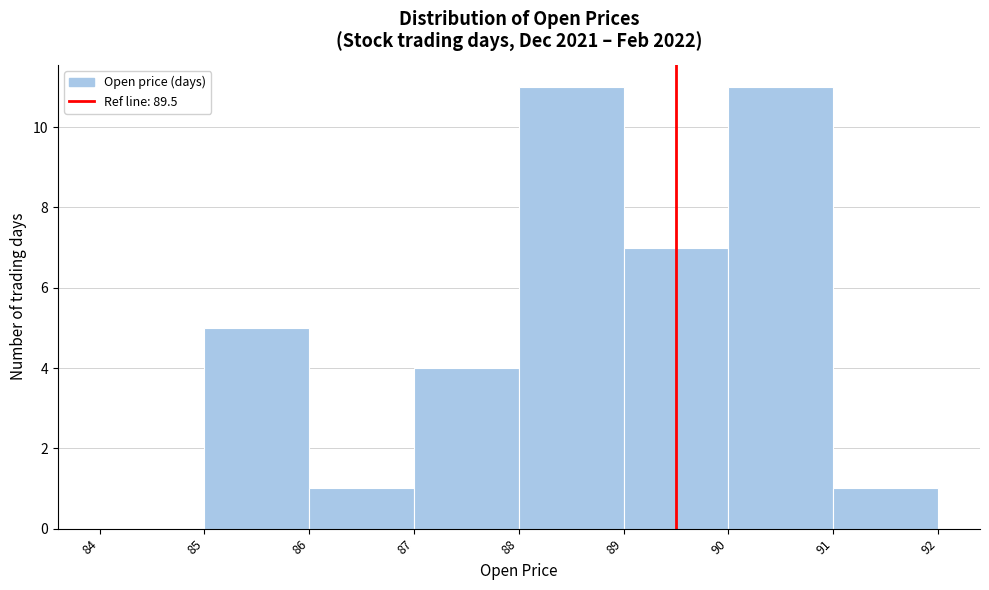

Reading left to right, list every bar in this chart as the range it spans on the x-axis followed by its height. The values are not printed on the chart, so give them approximately, as read against the axis.

84 to 85: 0
85 to 86: 5
86 to 87: 1
87 to 88: 4
88 to 89: 11
89 to 90: 7
90 to 91: 11
91 to 92: 1